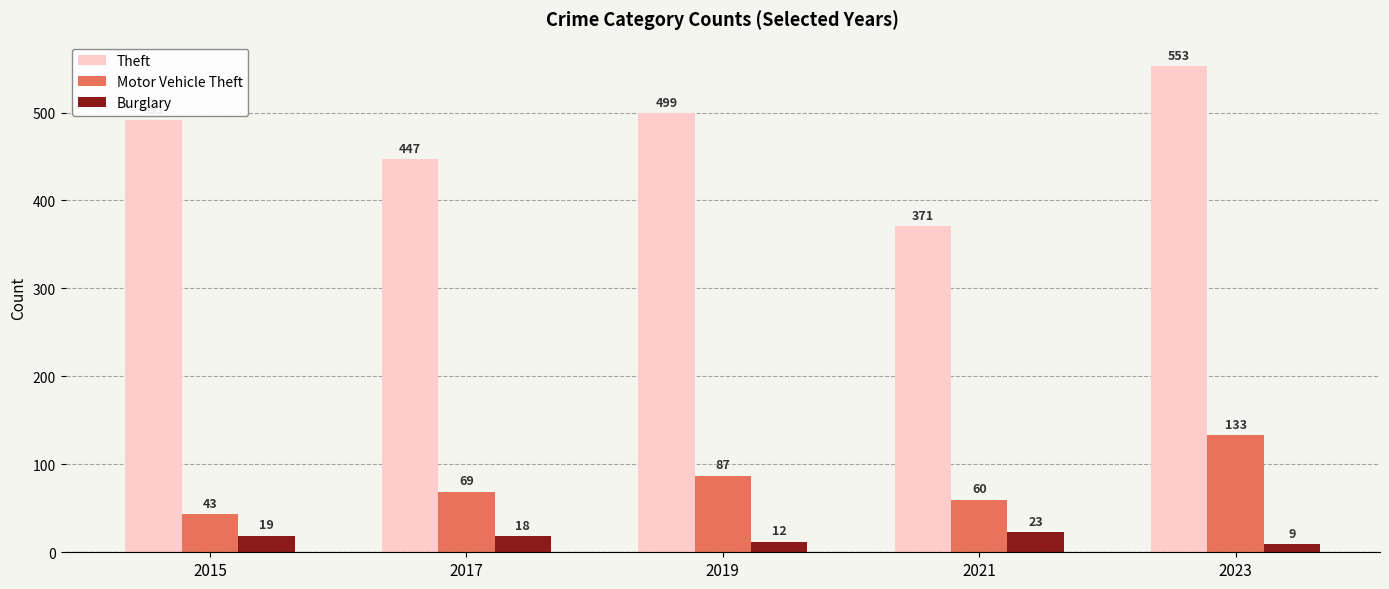

What is the sum of the Burglary values at 2021 and 2019?

35